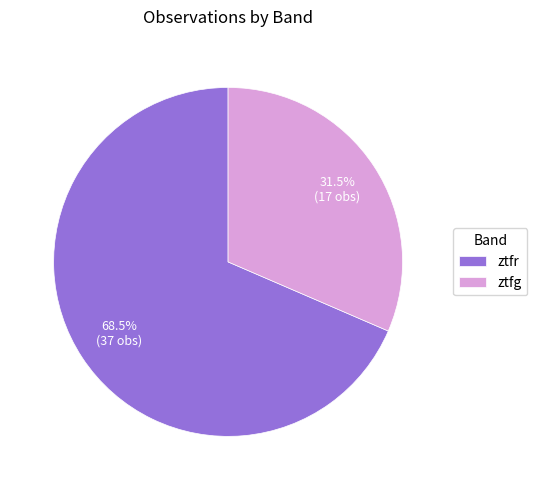

Which has a higher value, ztfr or ztfg?

ztfr